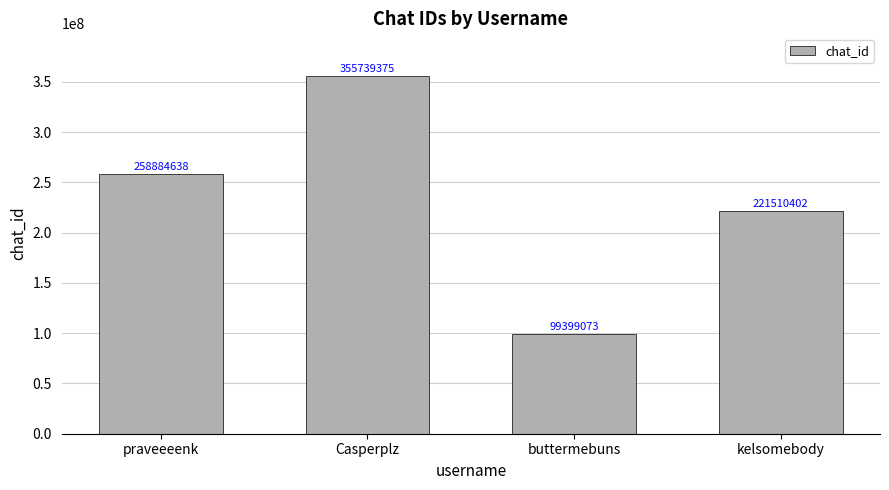

Does the chart contain stacked bars?

No